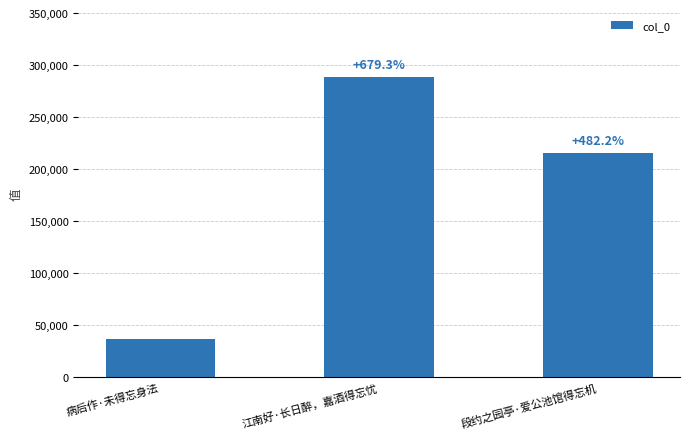

Are the bars horizontal?

No